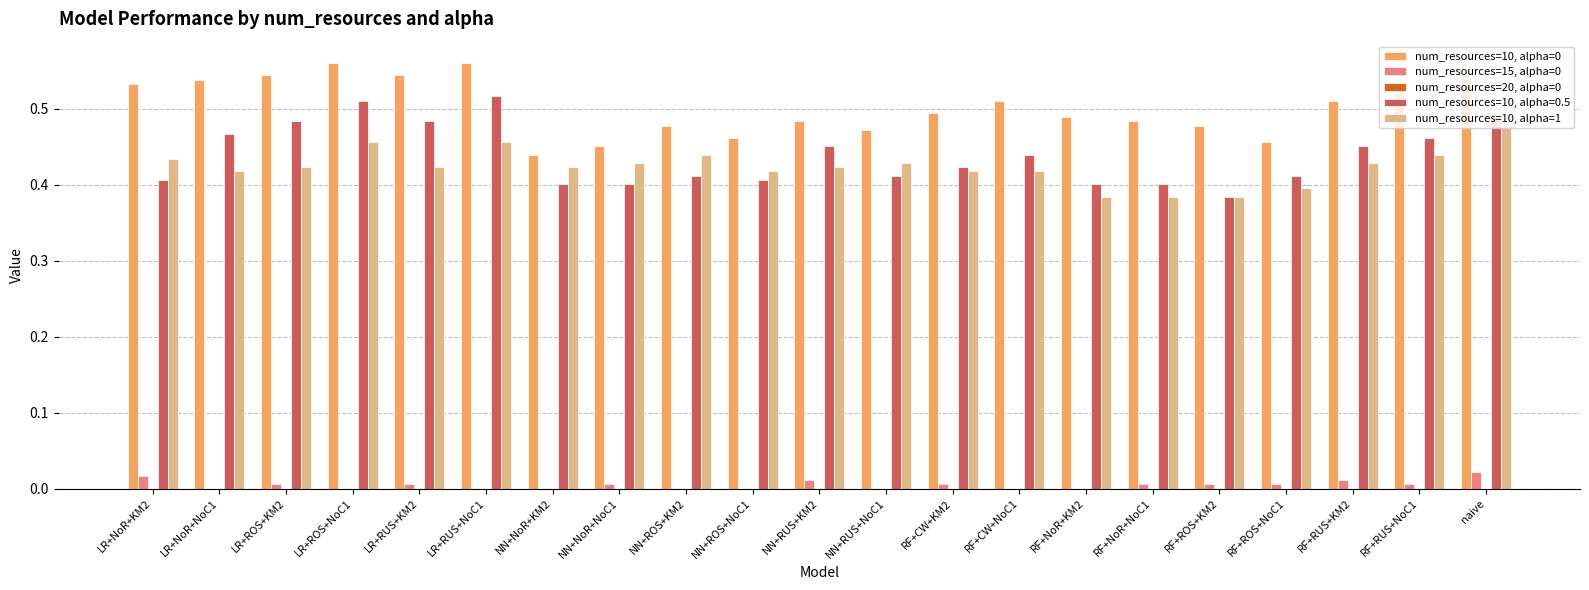

How many categories are shown in the chart?

21